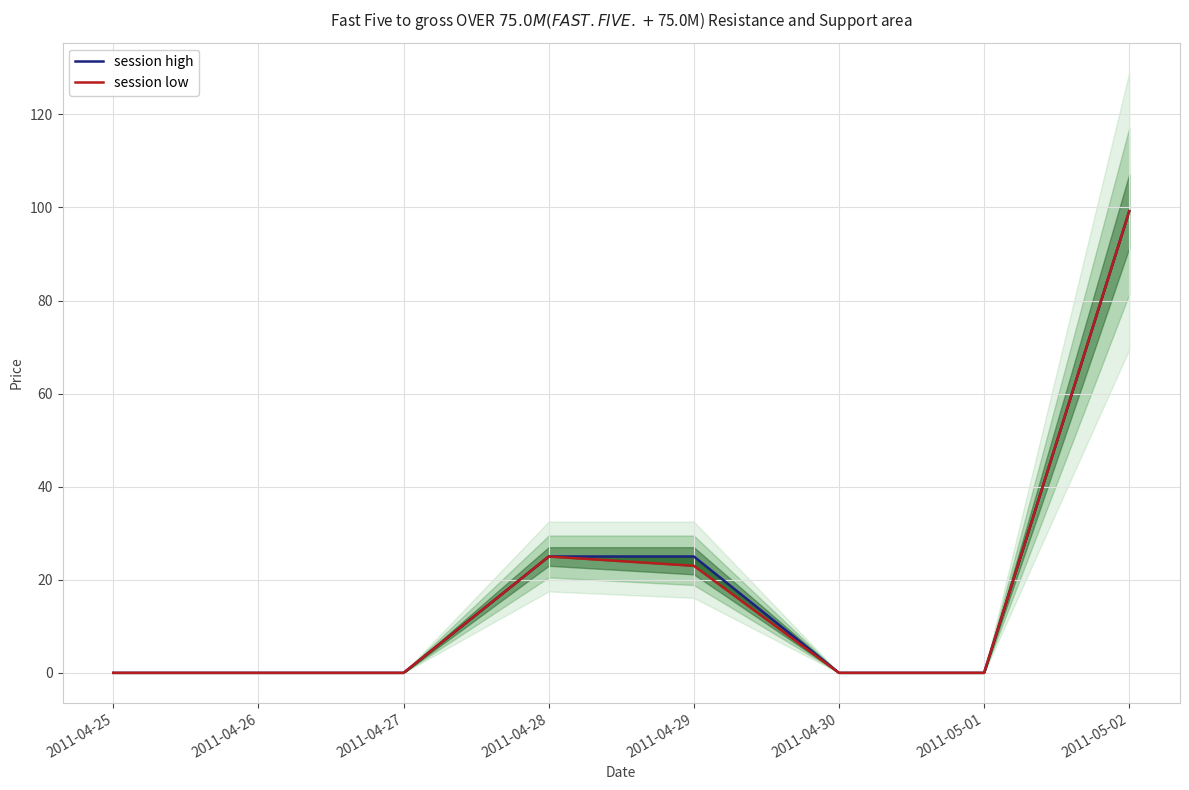

Reading left to right, transcribe all the data shown in this chart.

session high: 2011-04-25=0.0	2011-04-26=0.0	2011-04-27=0.0	2011-04-28=25.0	2011-04-29=25.0	2011-04-30=0.0	2011-05-01=0.0	2011-05-02=99.2
session low: 2011-04-25=0.0	2011-04-26=0.0	2011-04-27=0.0	2011-04-28=25.0	2011-04-29=23.0	2011-04-30=0.0	2011-05-01=0.0	2011-05-02=99.2